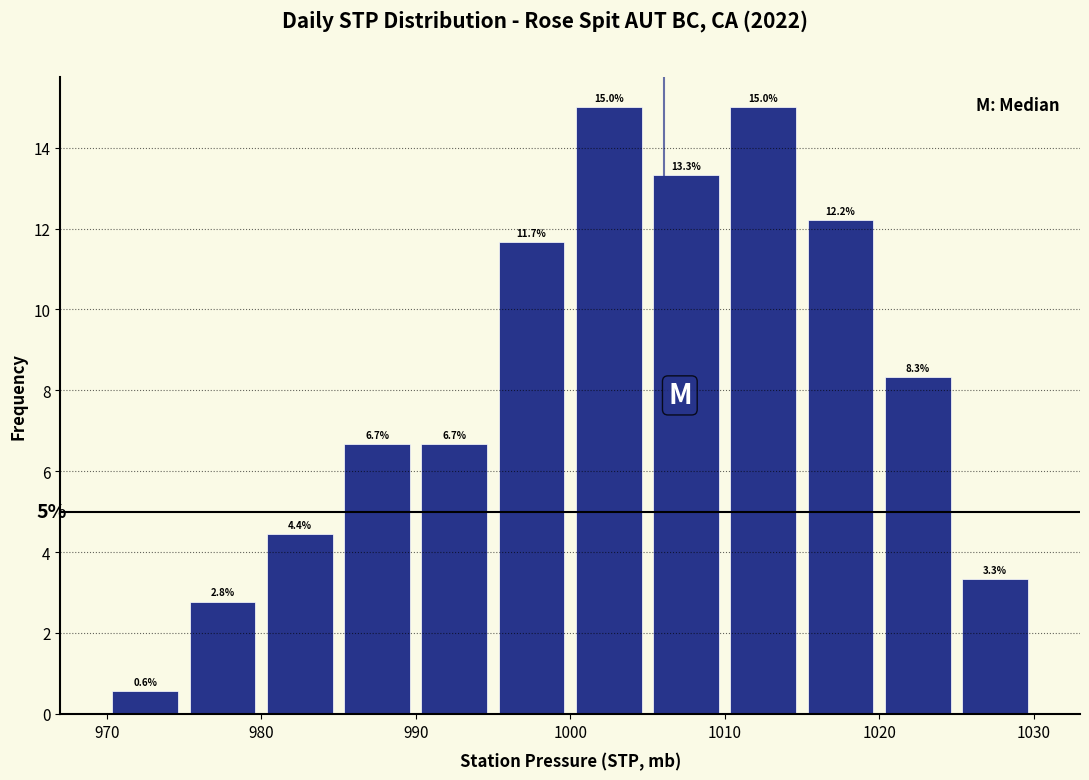

How tall is the bar that spans 995 to 1000 on the x-axis?

11.7